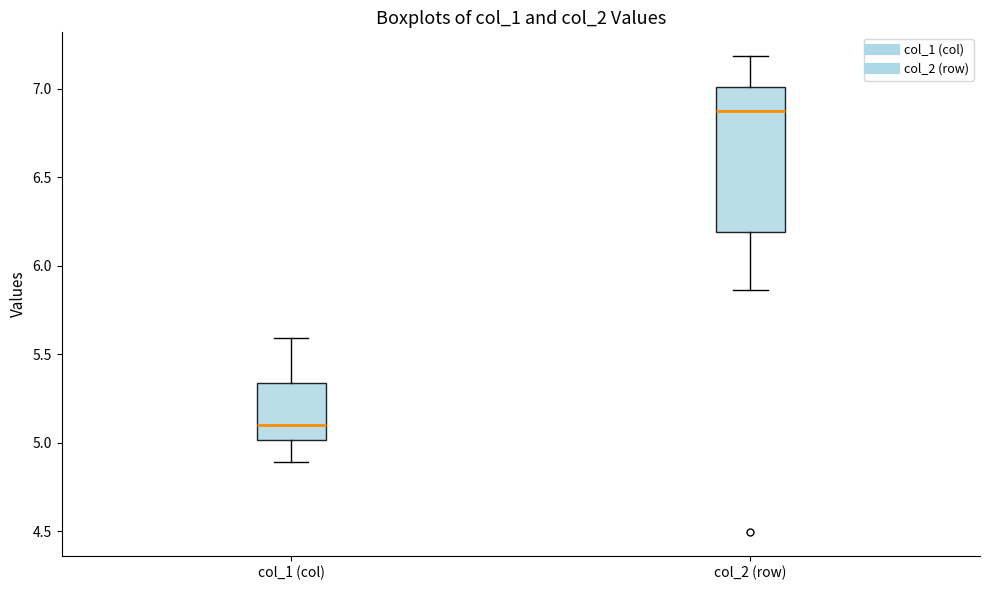

Where does the upper whisker of the box for col_2 (row) end on the y-axis? The values are not printed on the chart, so give them approximately, as read against the axis.

7.20